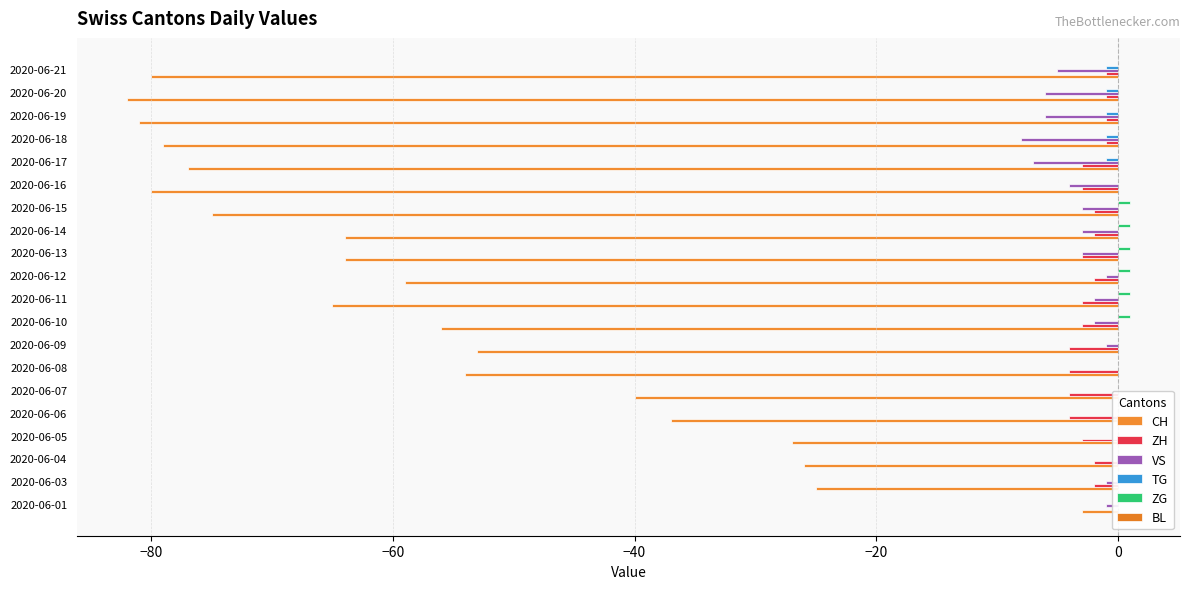

Reading left to right, transcribe all the data shown in this chart.

CH: -3.0	-25.0	-26.0	-27.0	-37.0	-40.0	-54.0	-53.0	-56.0	-65.0	-59.0	-64.0	-64.0	-75.0	-80.0	-77.0	-79.0	-81.0	-82.0	-80.0
ZH: 0.0	-2.0	-2.0	-3.0	-4.0	-4.0	-4.0	-4.0	-3.0	-3.0	-2.0	-3.0	-2.0	-2.0	-3.0	-3.0	-1.0	-1.0	-1.0	-1.0
VS: -1.0	-1.0	0.0	0.0	0.0	0.0	0.0	-1.0	-2.0	-2.0	-1.0	-3.0	-3.0	-3.0	-4.0	-7.0	-8.0	-6.0	-6.0	-5.0
TG: 0.0	0.0	0.0	0.0	0.0	0.0	0.0	0.0	0.0	0.0	0.0	0.0	0.0	0.0	0.0	-1.0	-1.0	-1.0	-1.0	-1.0
ZG: 0.0	0.0	0.0	0.0	0.0	0.0	0.0	0.0	1.0	1.0	1.0	1.0	1.0	1.0	0.0	0.0	0.0	0.0	0.0	0.0
BL: 0.1	0.1	0.1	0.1	0.1	0.1	0.1	0.1	0.1	0.1	0.1	0.1	0.1	0.1	0.1	0.1	0.1	0.1	0.1	0.1